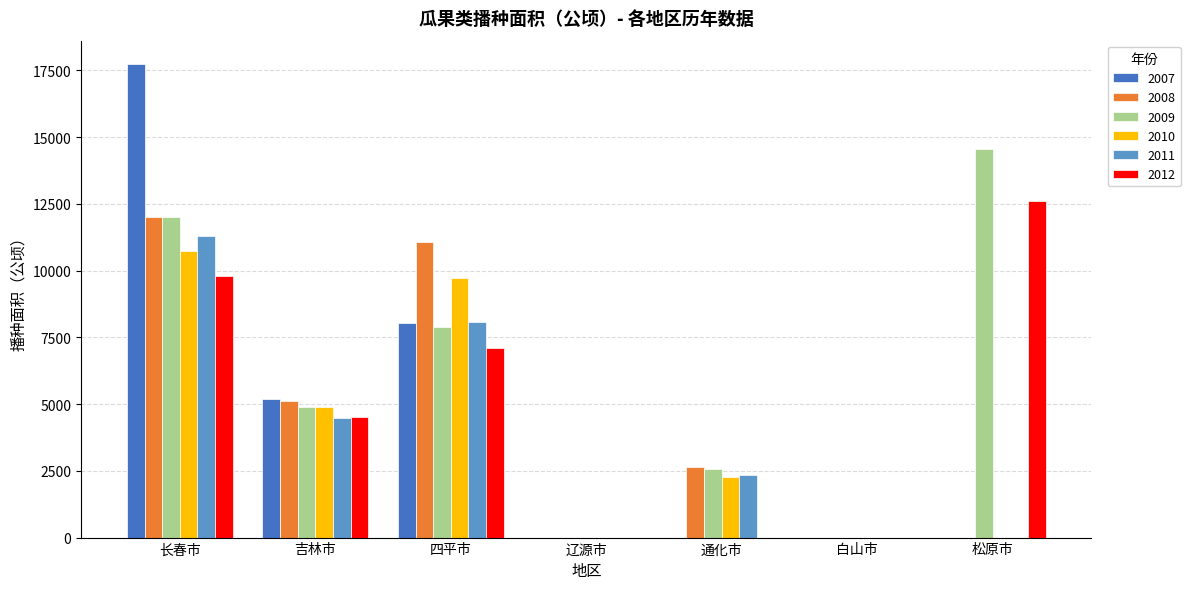

What is the total value across all series at 吉林市?

29058